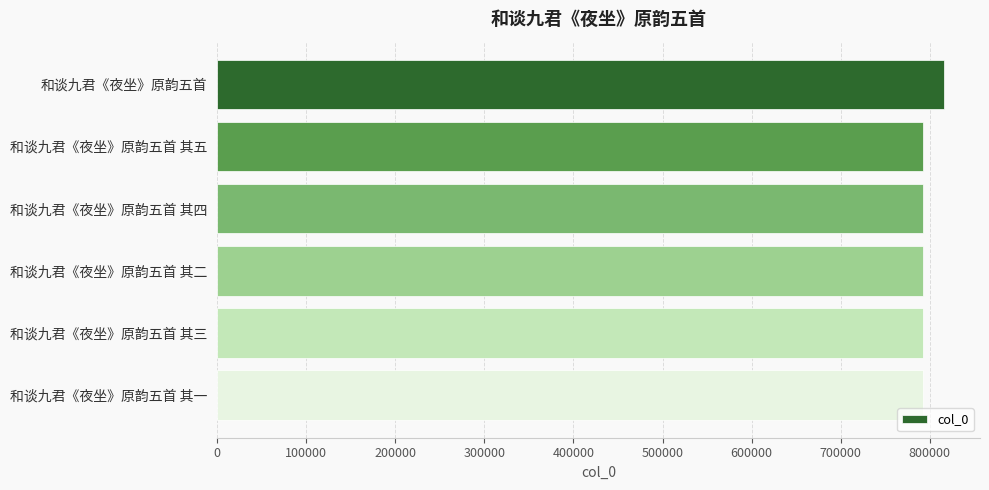

What is the sum of all values?

4774736